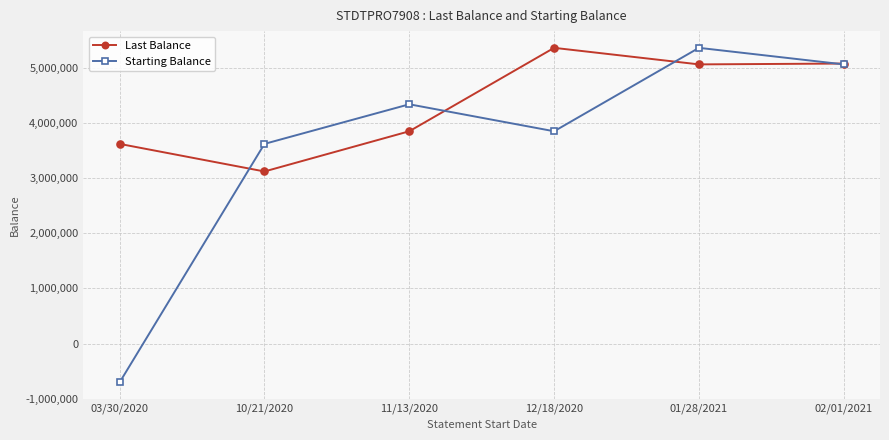

Where does the Last Balance series first go above 5061044?

12/18/2020